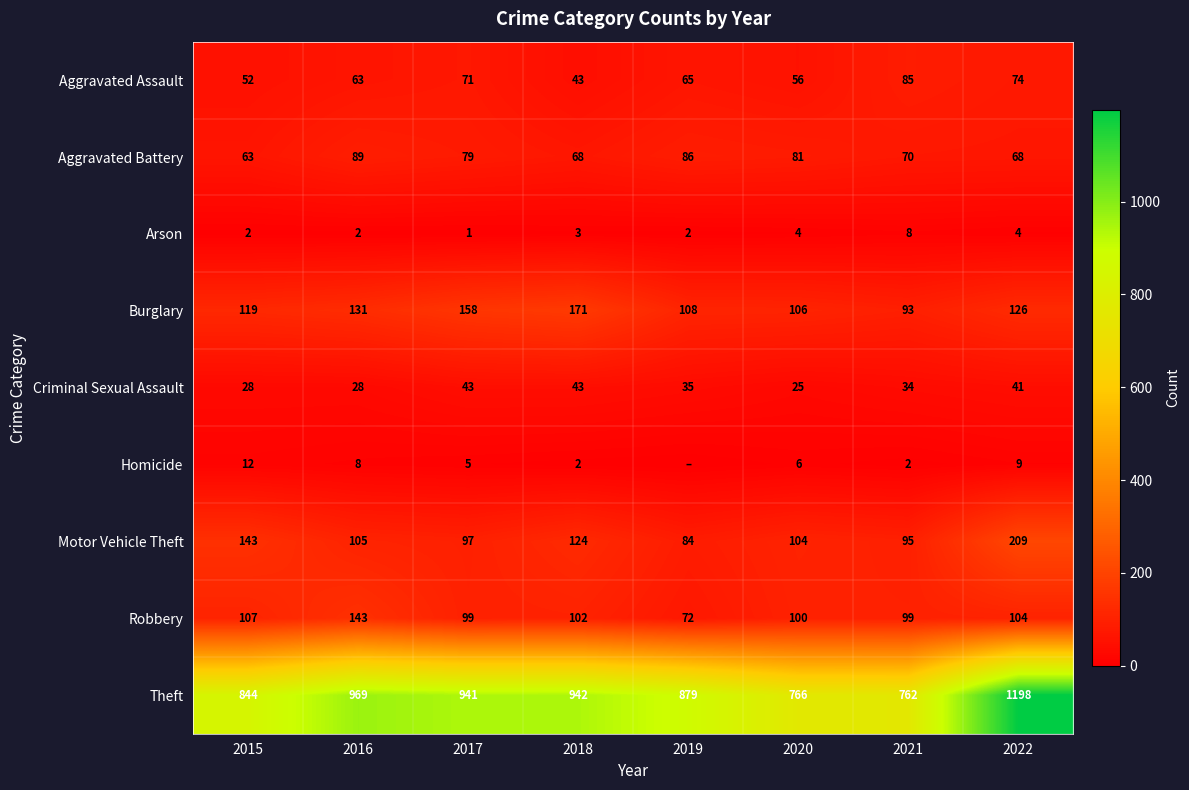

Which series changed the most between 2020 and 2022?

Theft